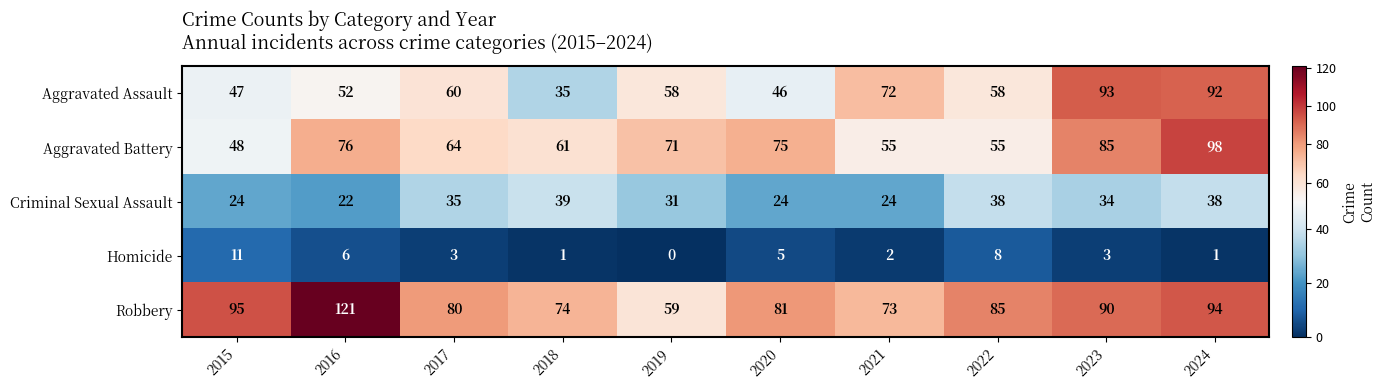

At which category is the sum across all series the highest?

2024